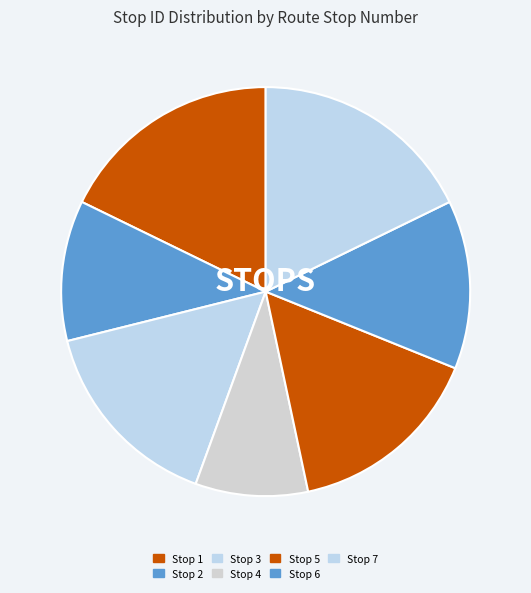

Is there a majority slice in this chart?

No